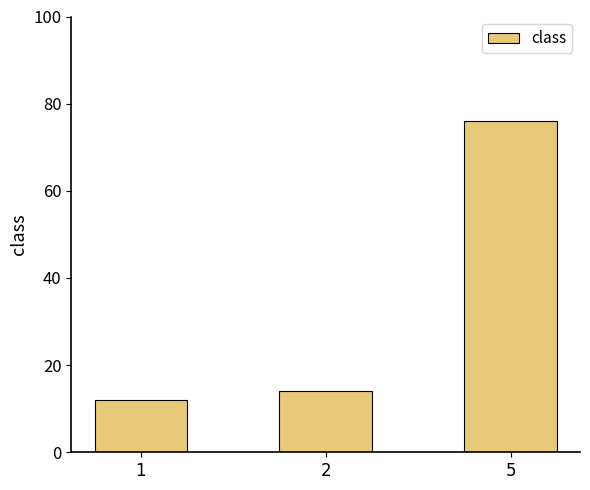

Reading left to right, transcribe all the data shown in this chart.

12	14	76